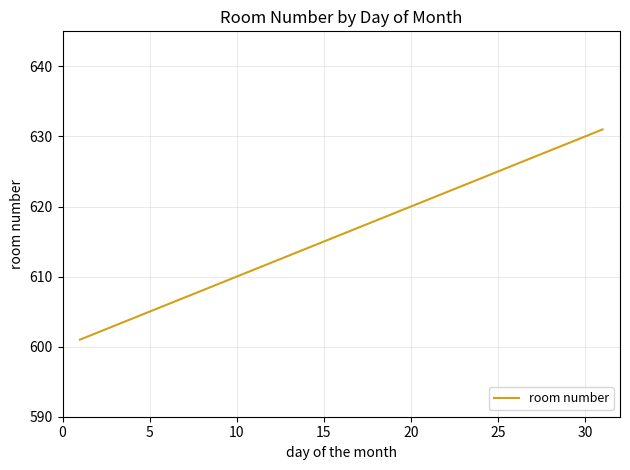

Is this an area chart (filled region under the line)?

No